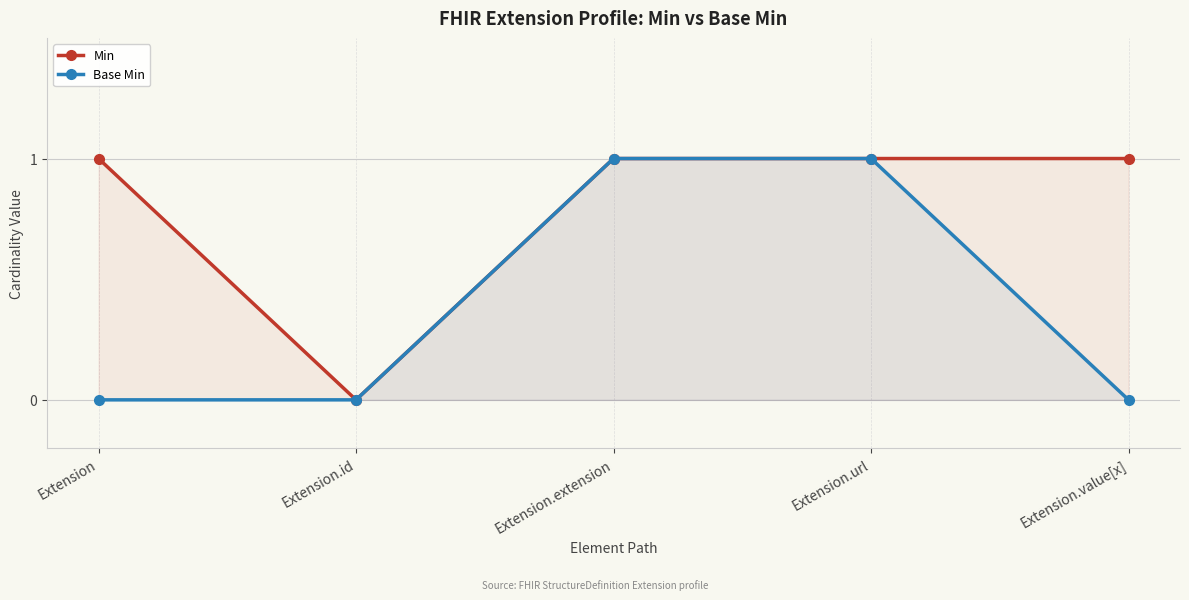

At Extension.id, list the series in order from smallest to largest.

Min, Base Min